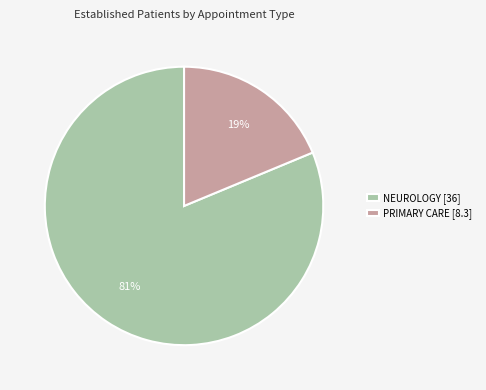

True or false: PRIMARY CARE [8.3] accounts for 19% of the total.

True